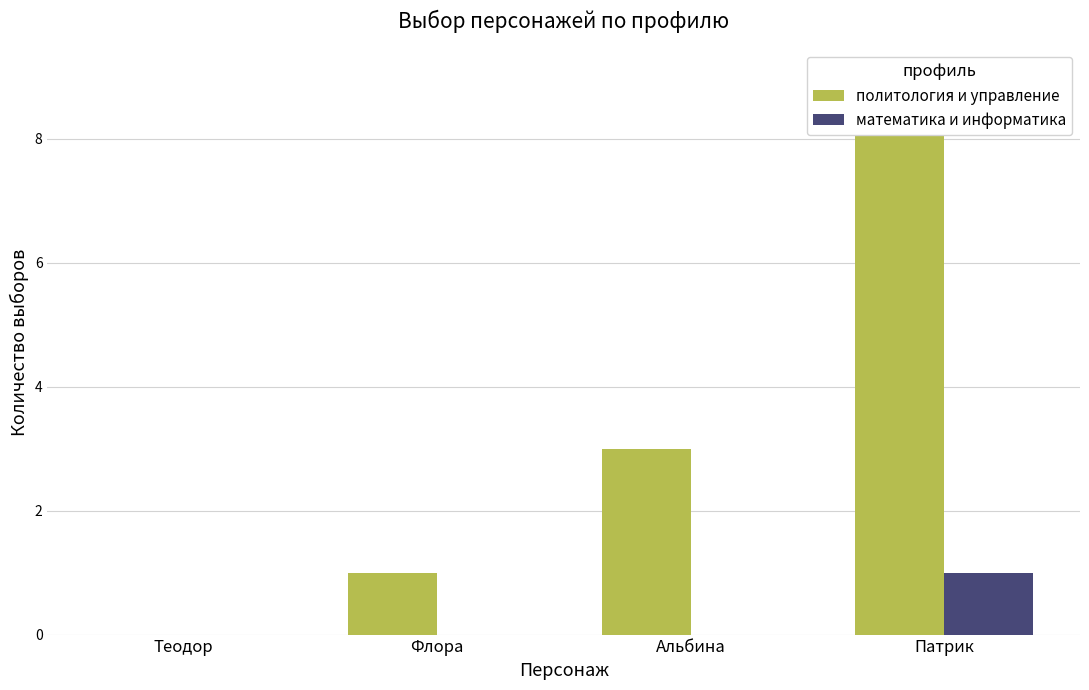

How many categories are shown in the chart?

4